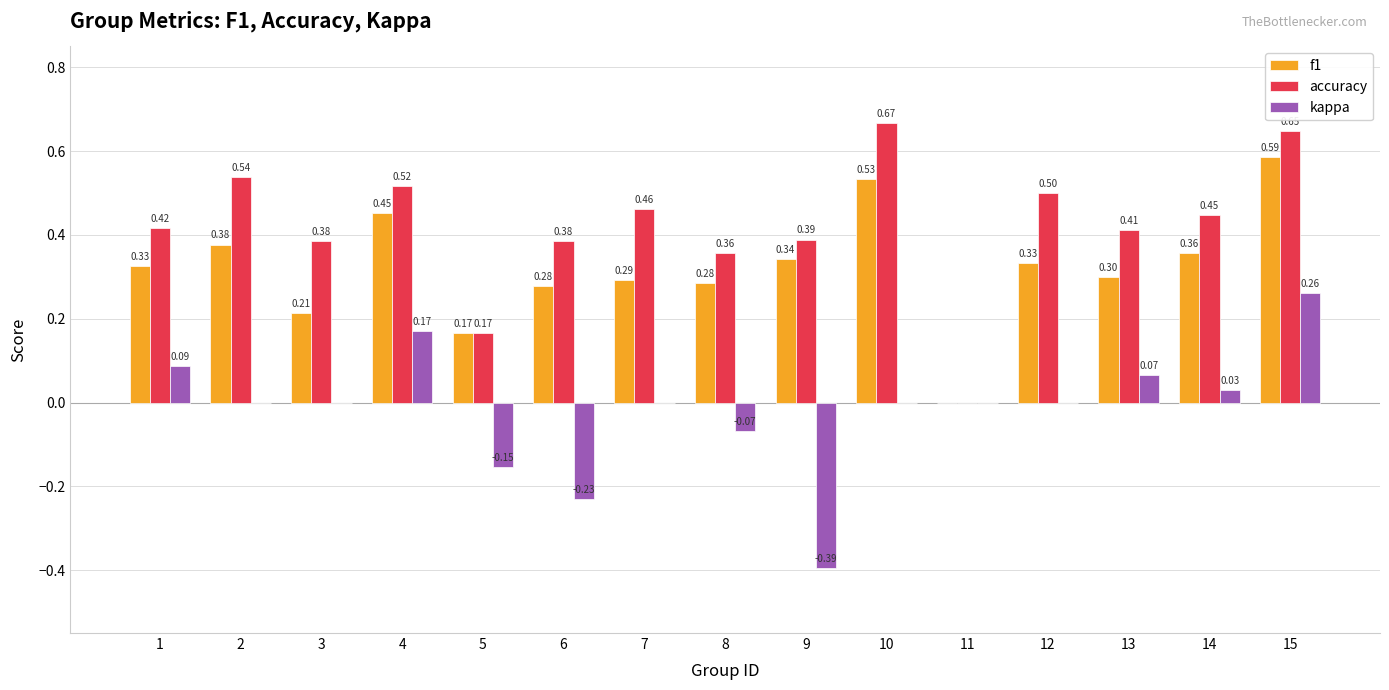

Which series changed the most between 11 and 14?

accuracy